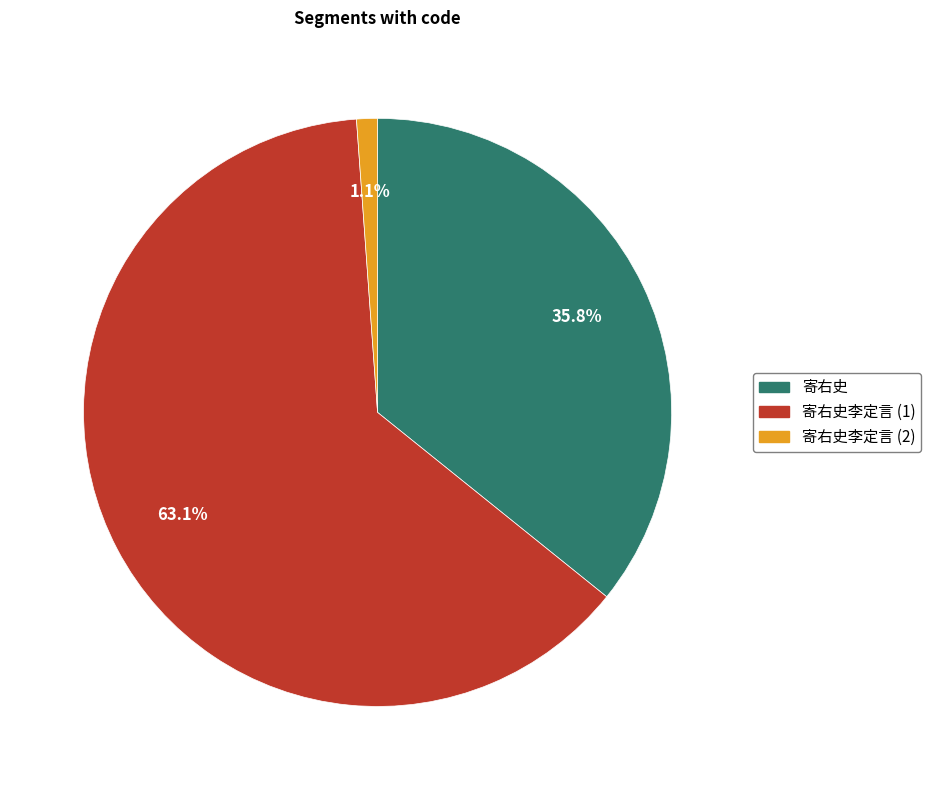

Is there any slice that represents more than half of the pie?

Yes